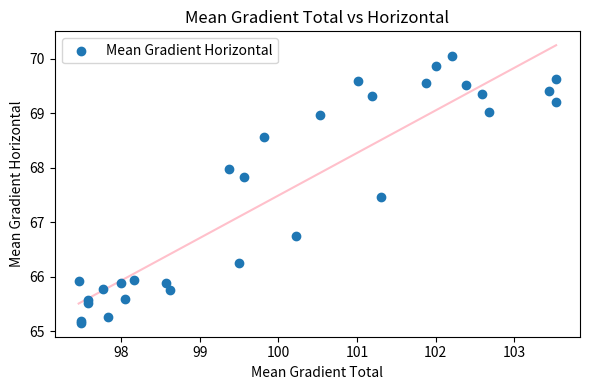

What Y value in the scatter plot is closest to 67?

66.7